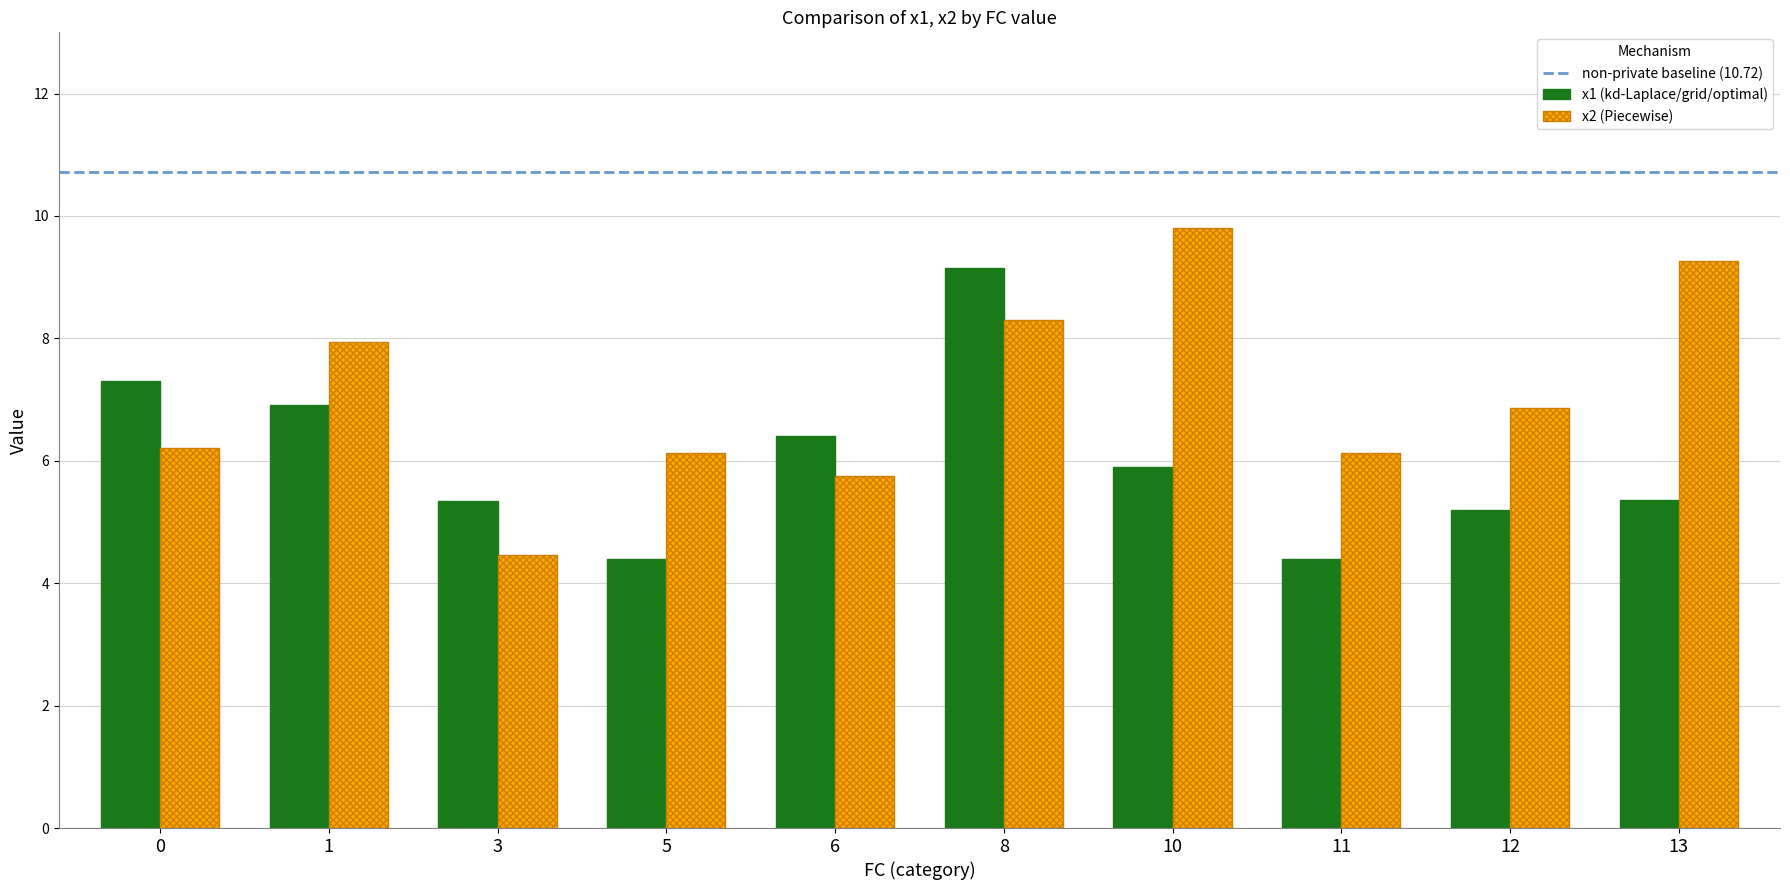

The value of x1 (kd-Laplace/grid/optimal) at 0 is 9.9. True or false?

False